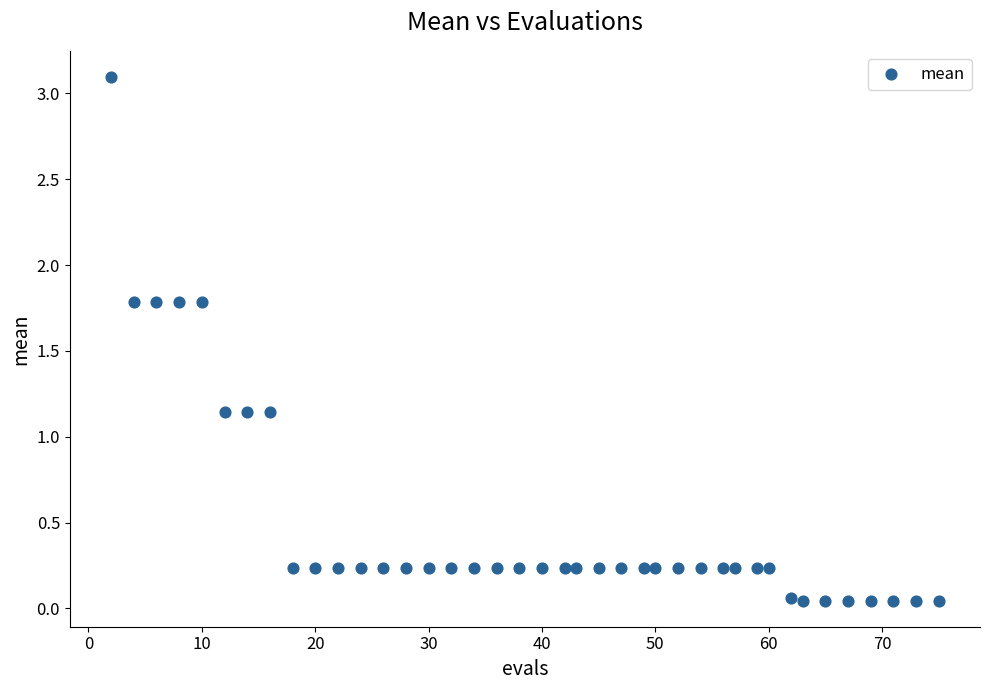

What is the range of X values (max minus min)?

73.0